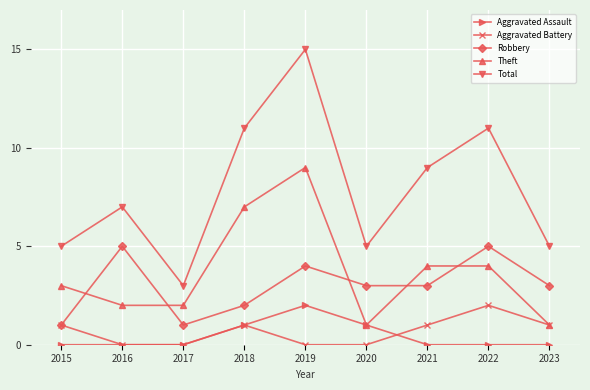

What is the sum of the Theft values at 2022 and 2017?

6